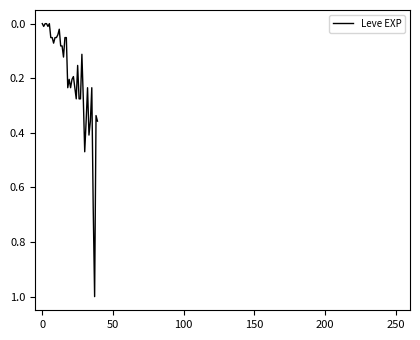

What is the difference between the maximum and minimum values?

1.0